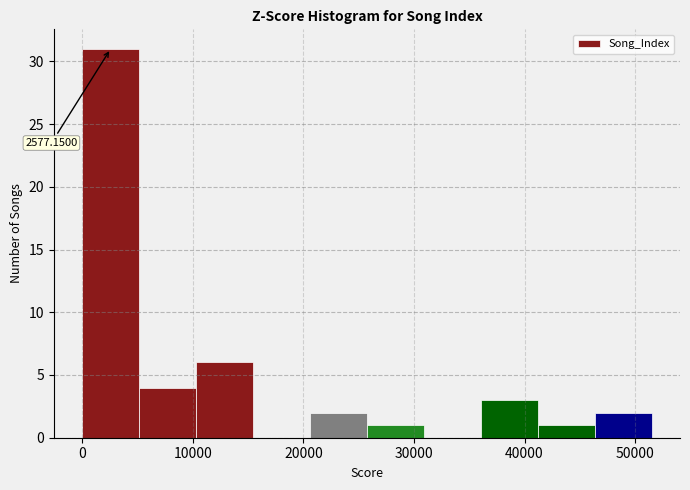

Which range on the x-axis has the tallest bar?

0 to 5000